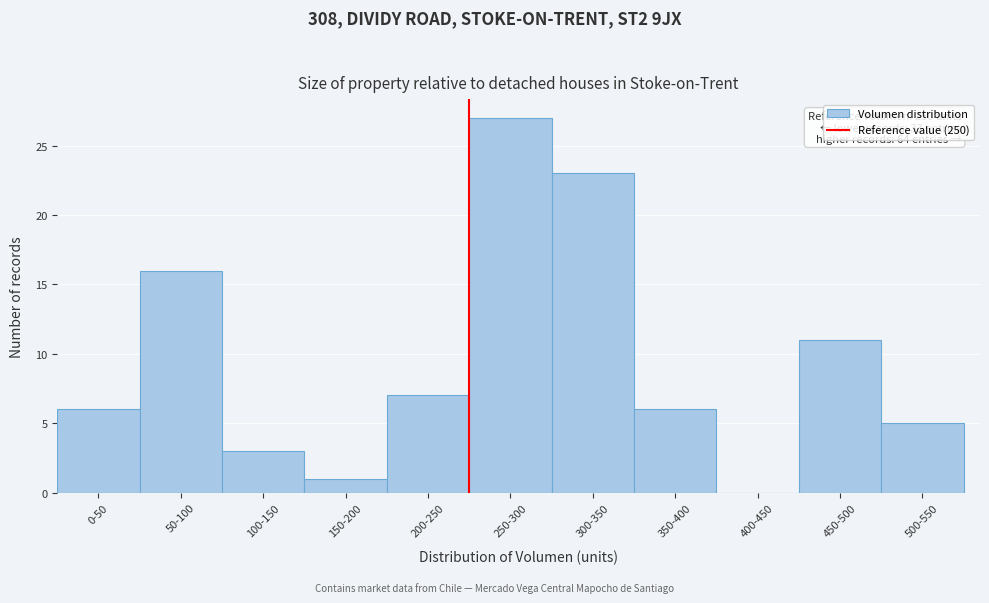

Reading left to right, extract all data points from this chart.

0-50=6	50-100=16	100-150=3	150-200=1	200-250=7	250-300=27	300-350=23	350-400=6	400-450=0	450-500=11	500-550=5